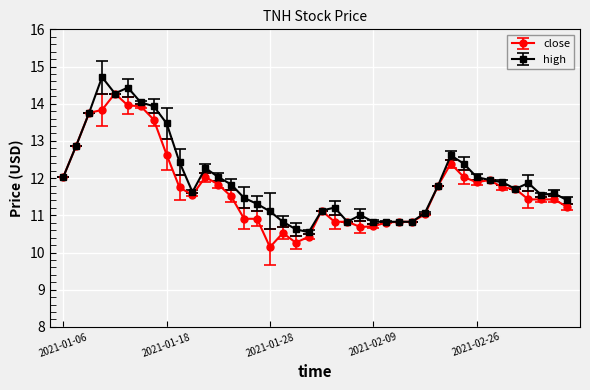

What is the average value of the close series?

11.7